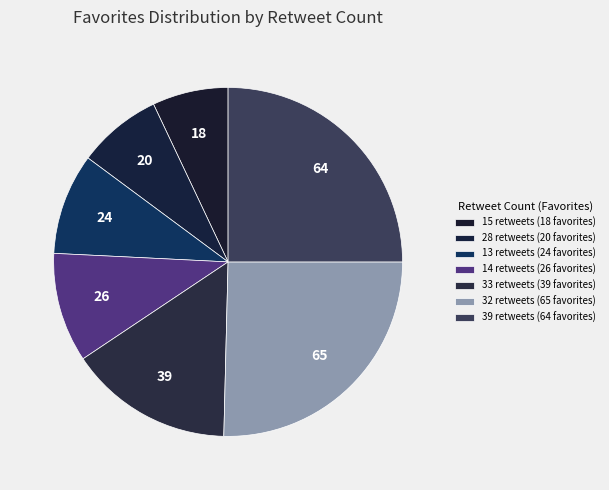

Rank the categories by value from highest to lowest.

32 retweets, 39 retweets, 33 retweets, 14 retweets, 13 retweets, 28 retweets, 15 retweets